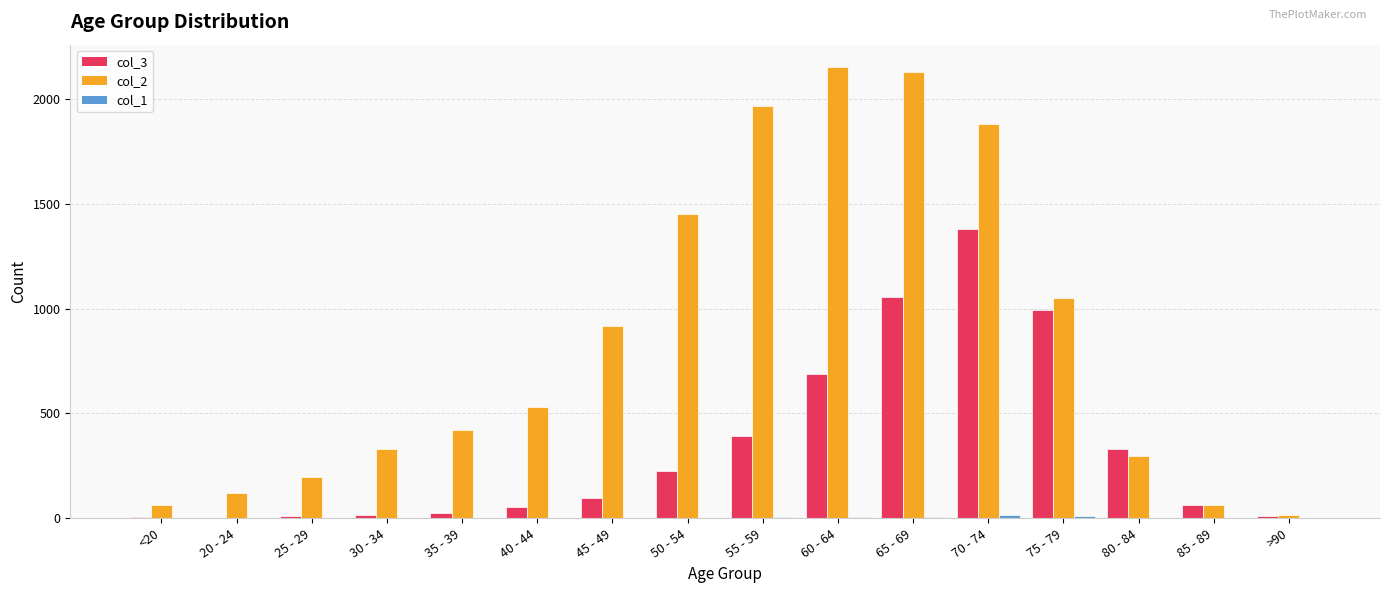

How many groups of bars are there?

16